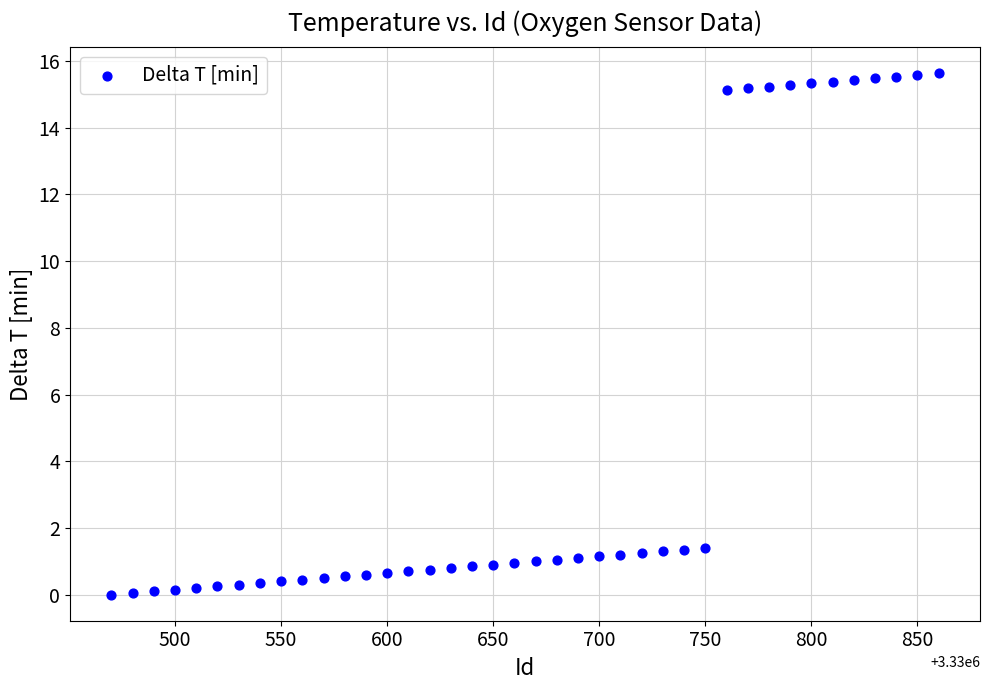

What is the range of Y values (max minus min)?

15.6